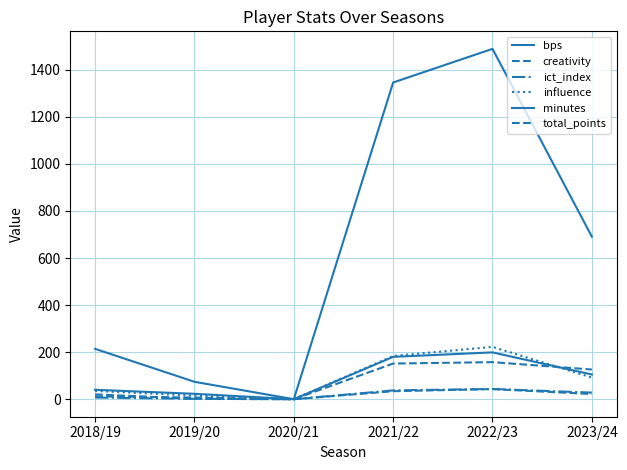

In ict_index, how many points are lower than both neighbors (excluding endpoints)?

1